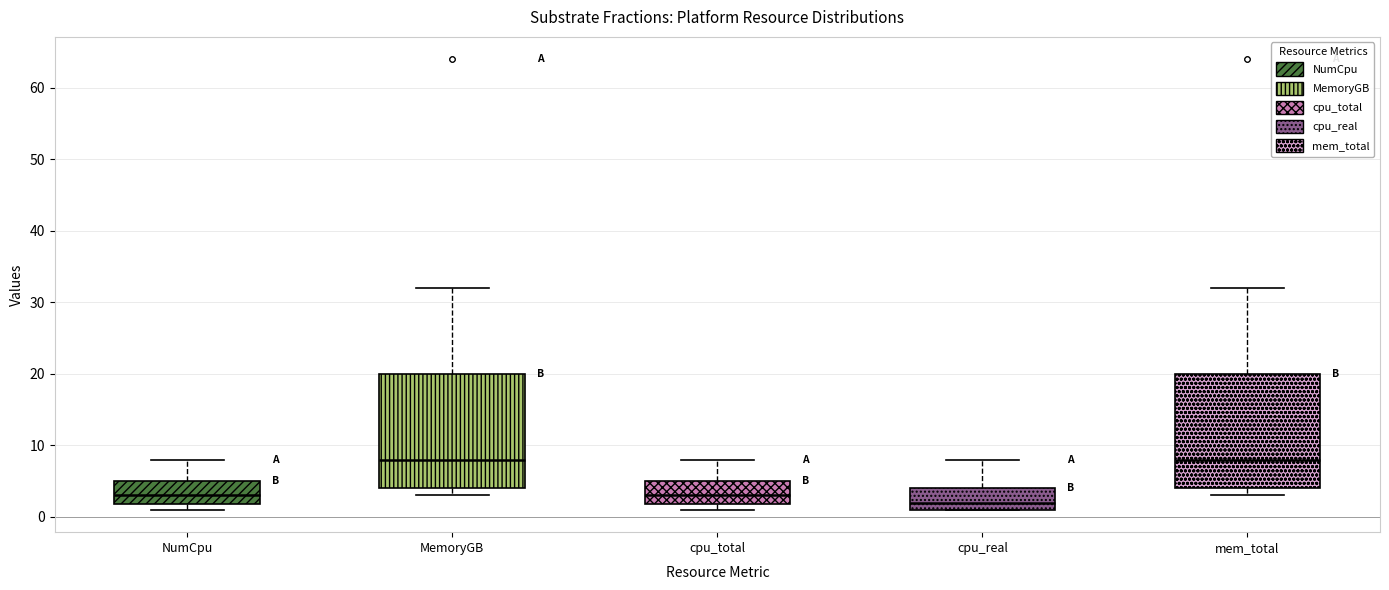

Which box's median line is the lowest?

cpu_real